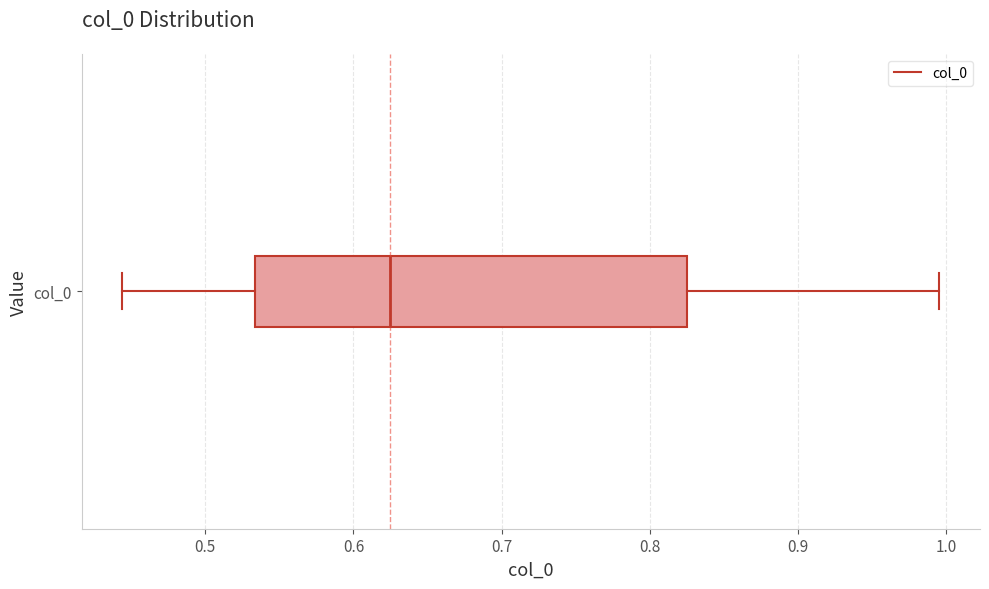

Where does the right whisker of the box for col_0 end on the x-axis? The values are not printed on the chart, so give them approximately, as read against the axis.

1.00